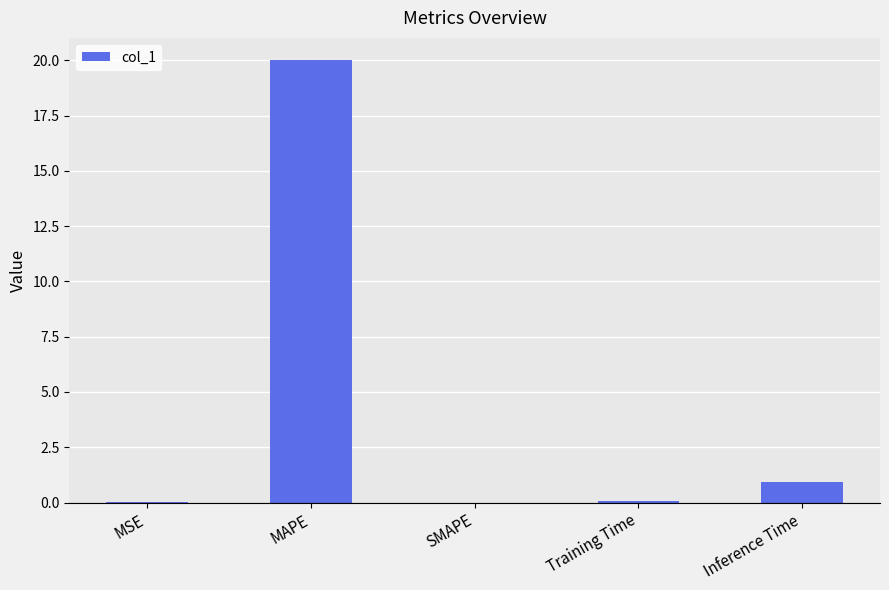

At which category does the chart reach its peak across all series?

MAPE